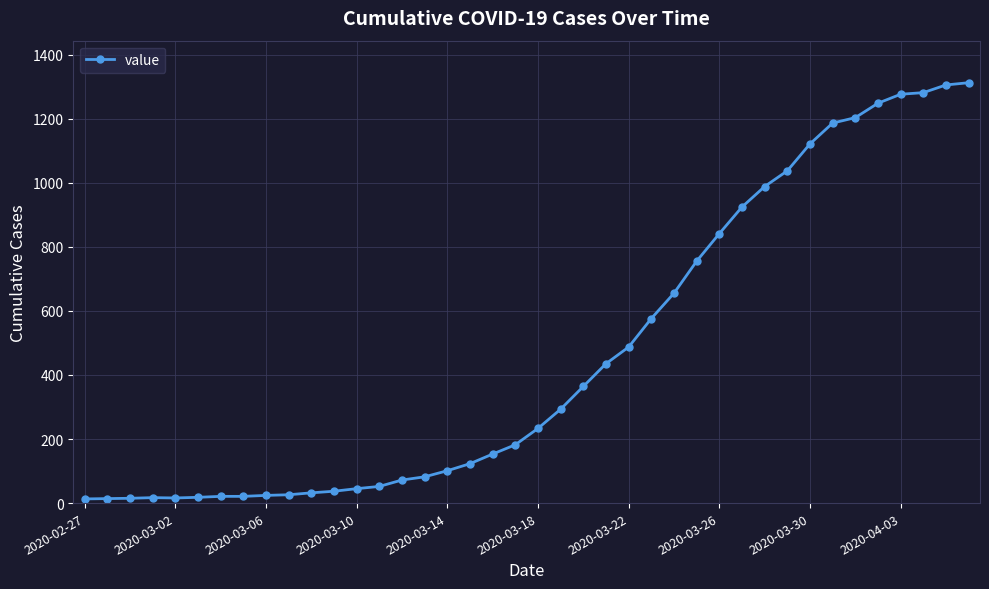

What is the greatest value displayed?

1312